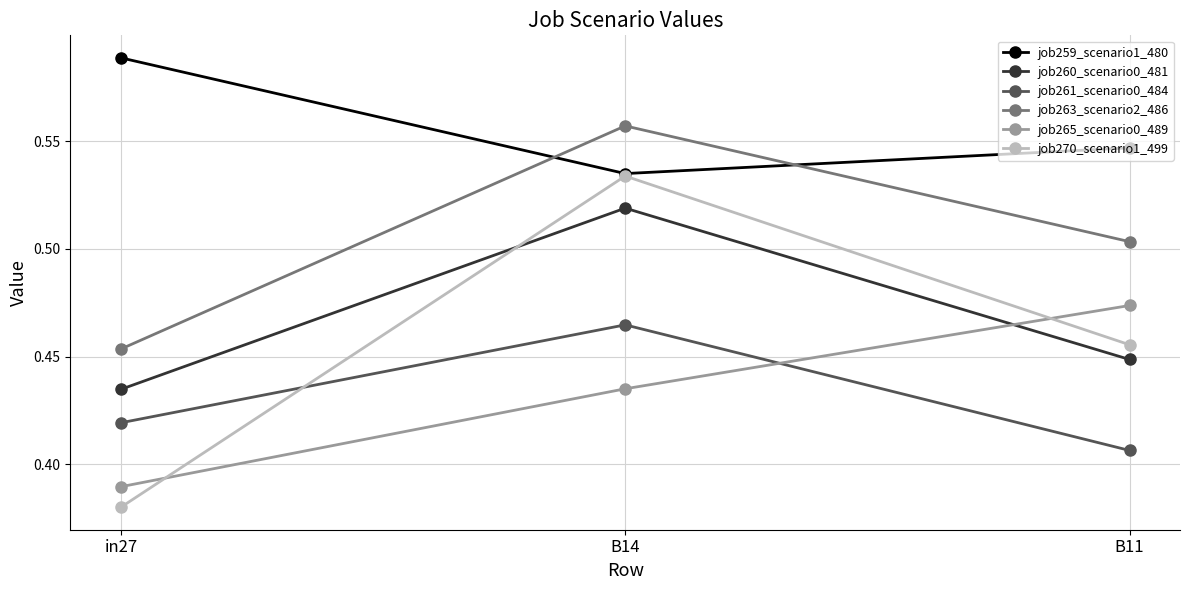

What is the label of the 2nd point from the right?

B14